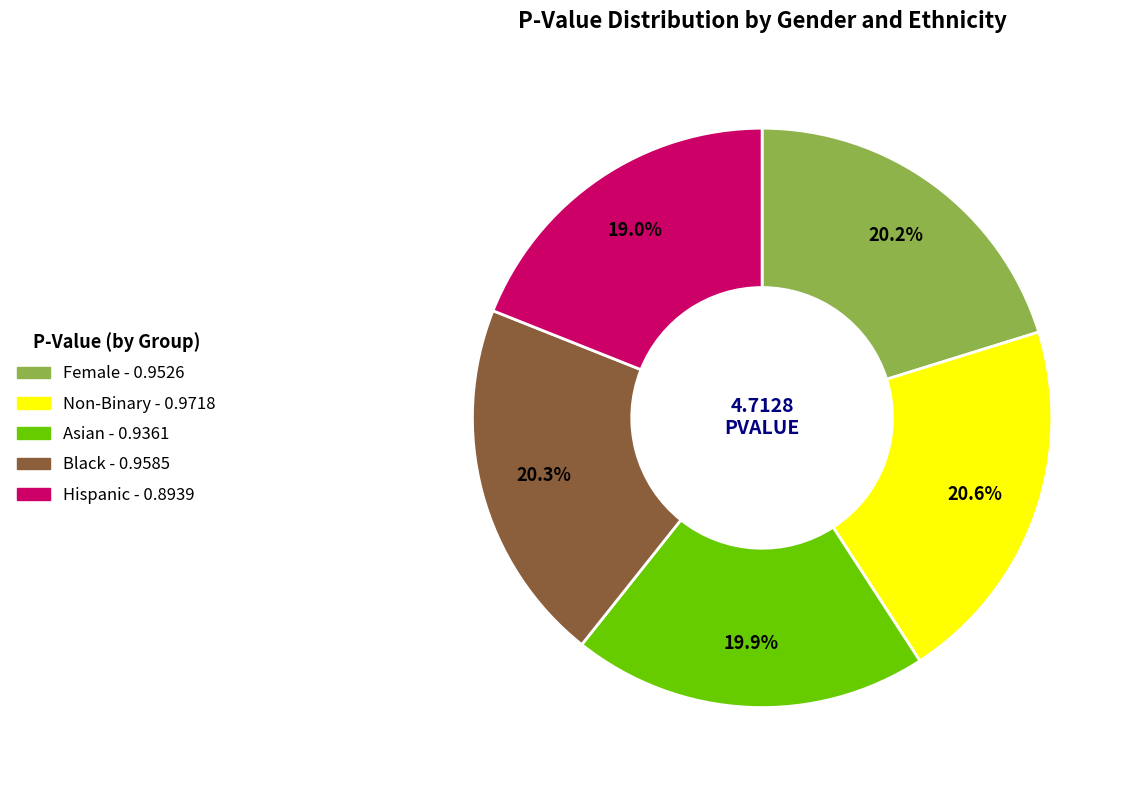

What is the total percentage of Female and Black?

40.5%